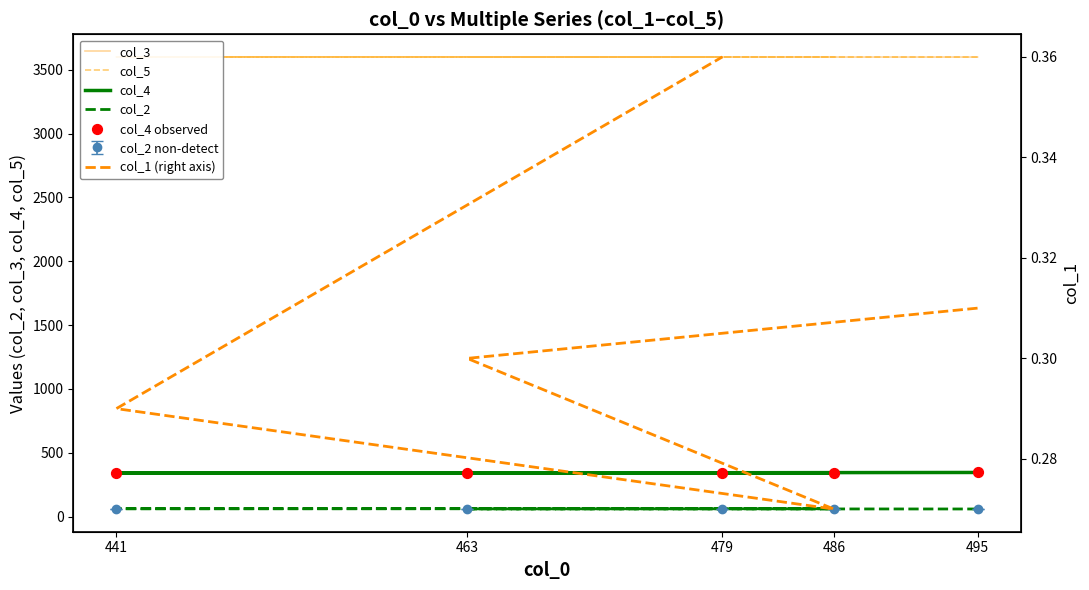

What are all the series names shown in the legend?

col_3, col_5, col_4, col_2, col_4 observed, col_1 (right axis)